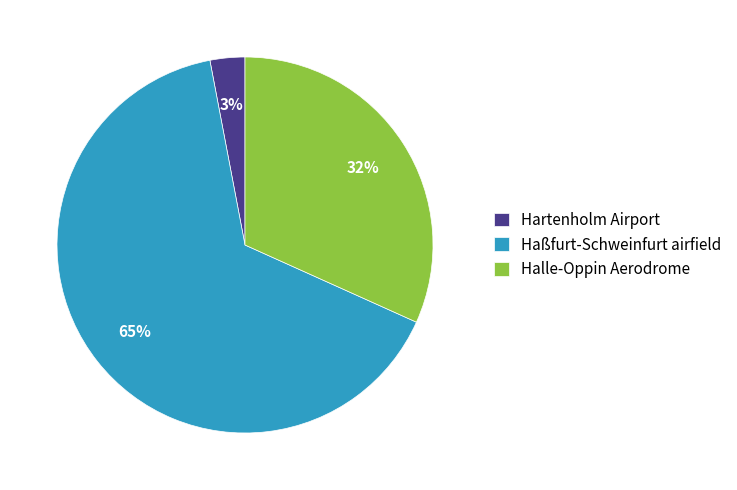

Which category has the biggest portion of the pie?

Haßfurt-Schweinfurt airfield